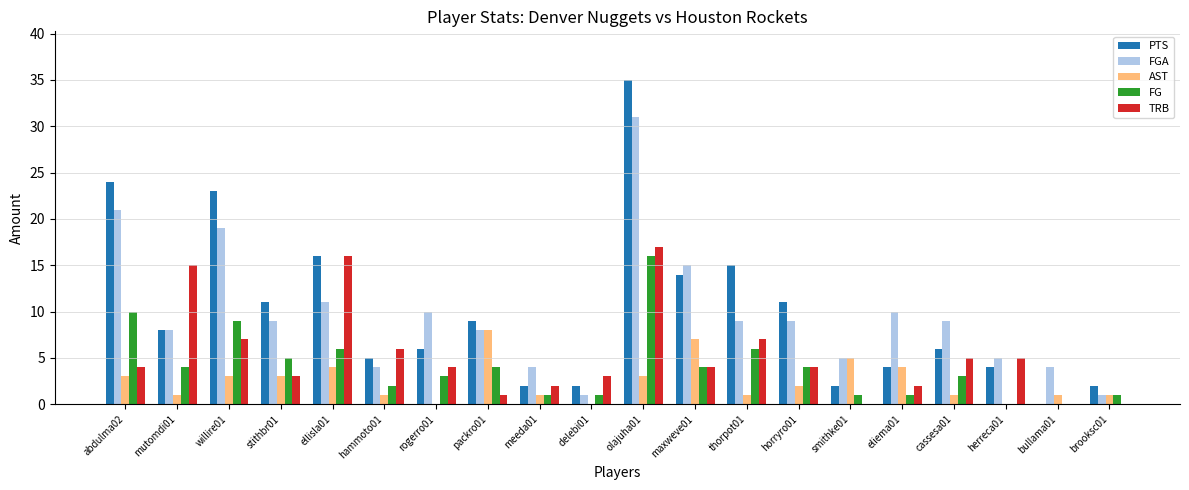

Is the value of FG at stithbr01 greater than the value of TRB at ellisla01?

No